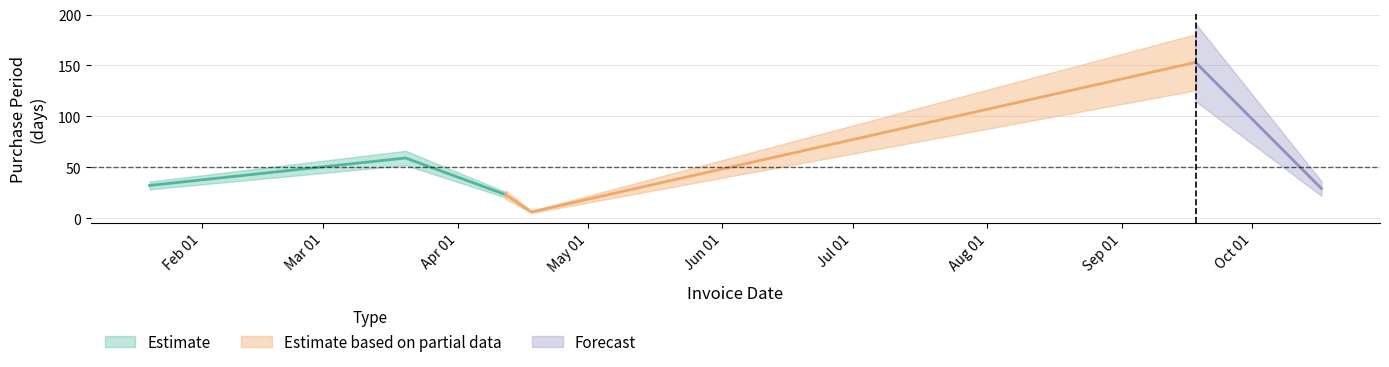

Is it true that the value at 2017-01-20 is 12?

False